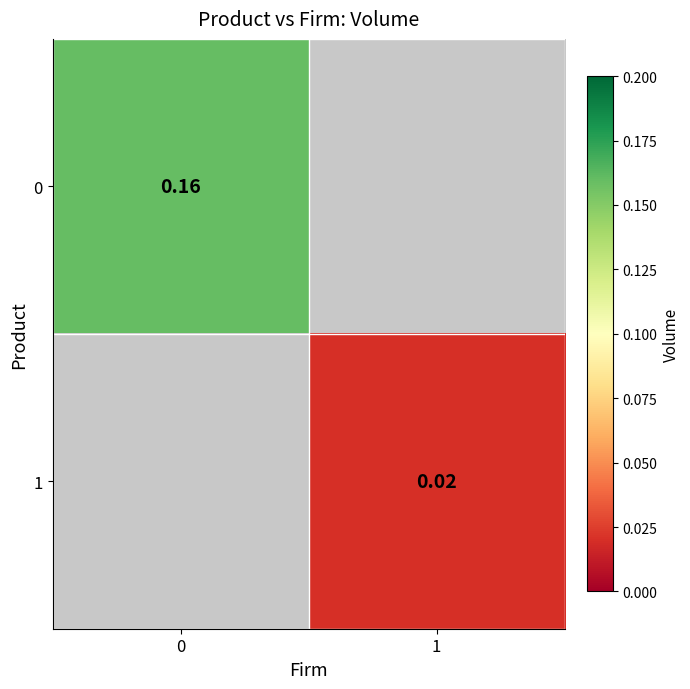

How many data points does each series have?

2